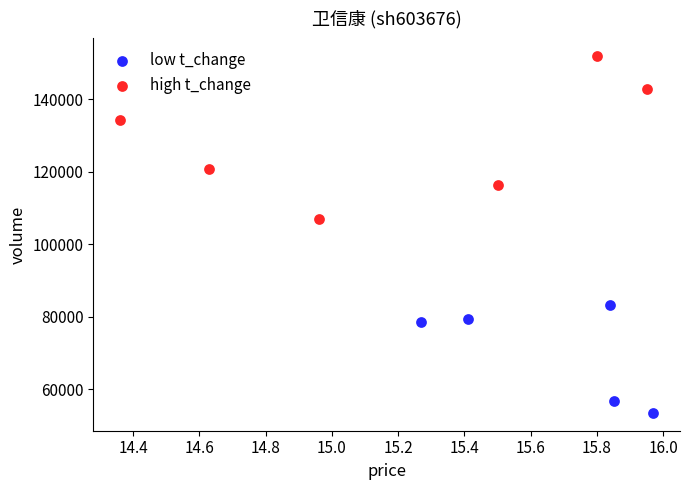

Which series has the largest Y range (max minus min)?

high t_change